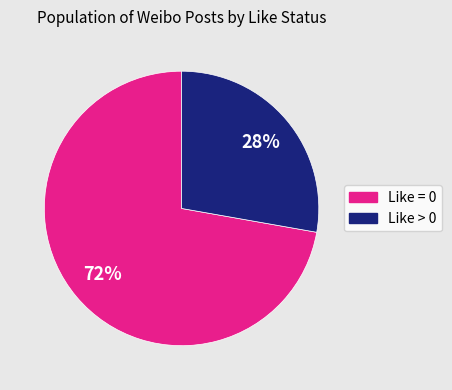

Which slice is the largest?

Like = 0